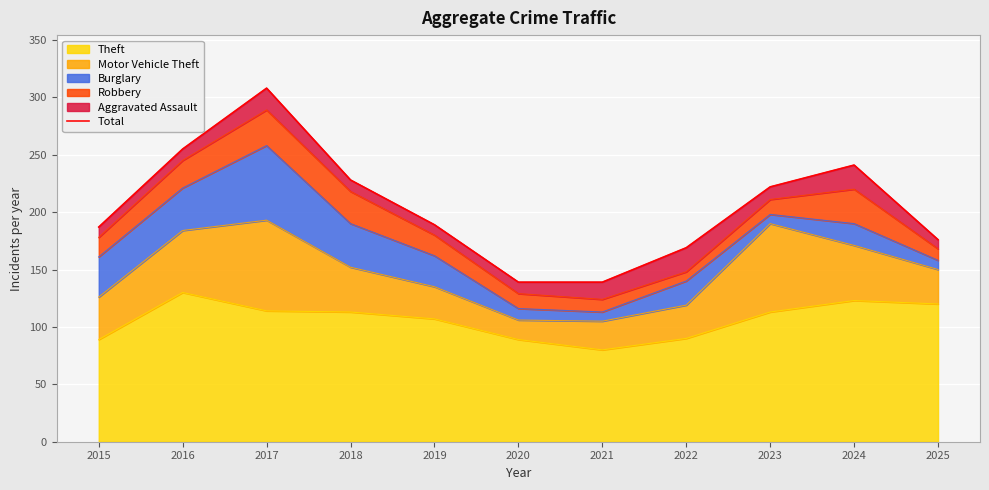

Which label corresponds to the smallest value in the chart?

2020